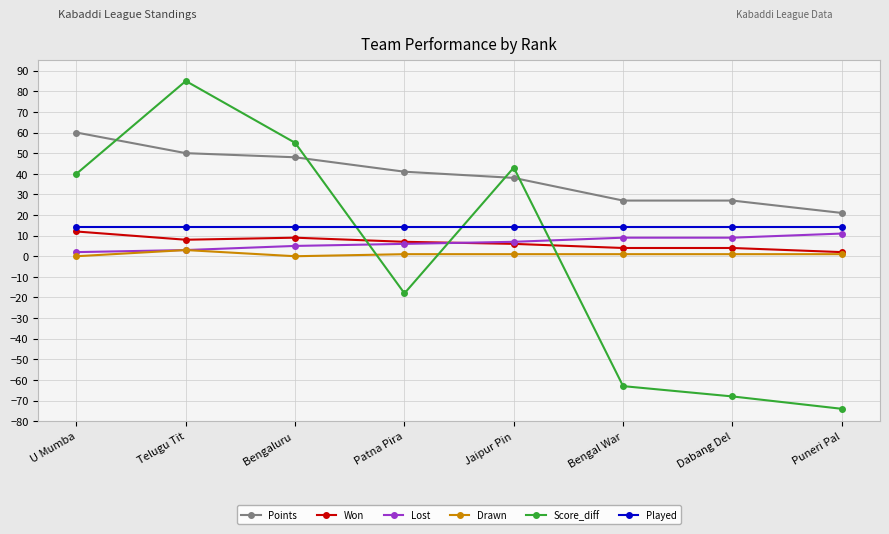

How many data points does each series have?

8